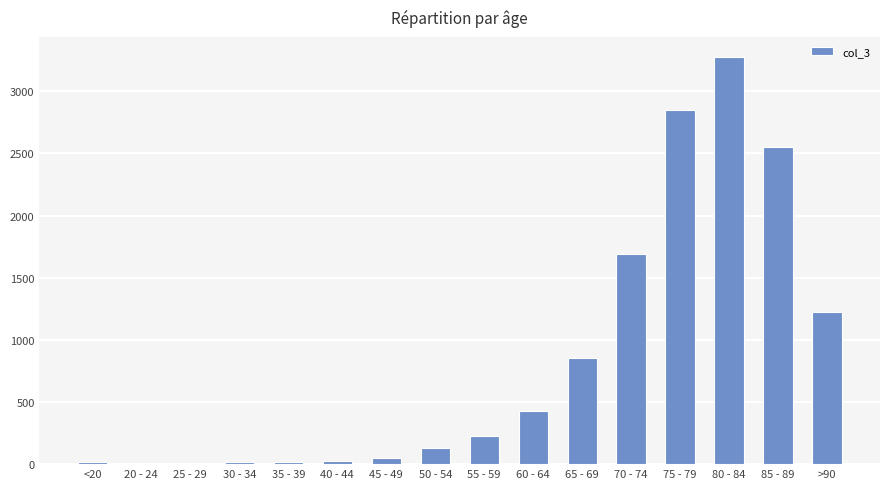

The value at 50 - 54 is 126. True or false?

True